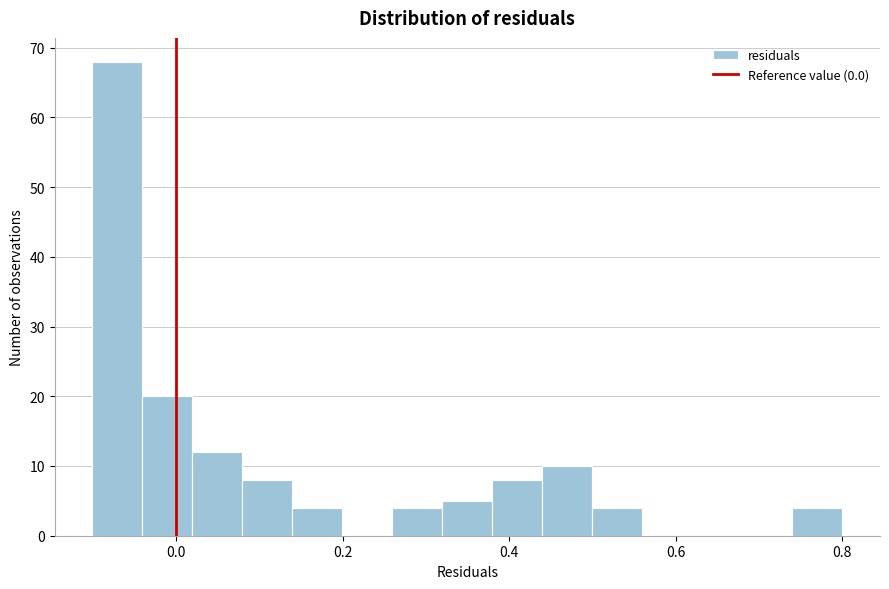

Around what value on the x-axis is the tallest bar? Give the approximate position of its centre, as read against the axis.

-0.08